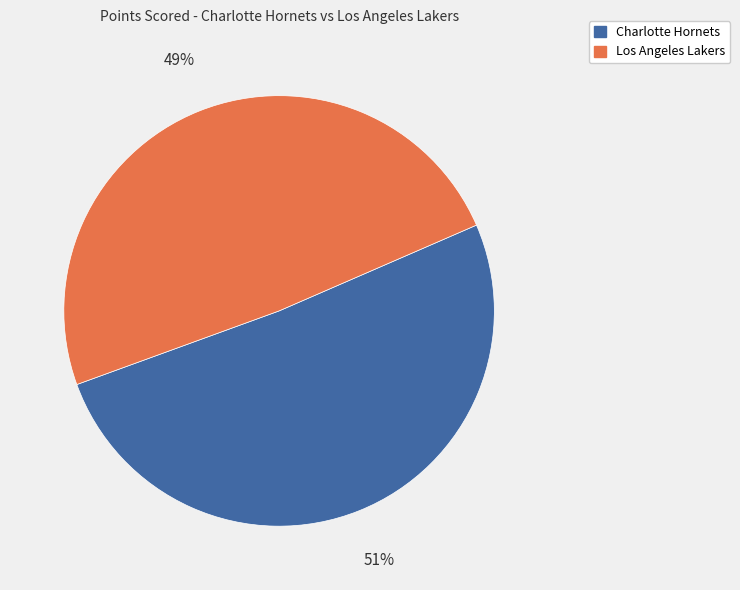

Do Los Angeles Lakers and Charlotte Hornets together represent more than half of the pie?

Yes